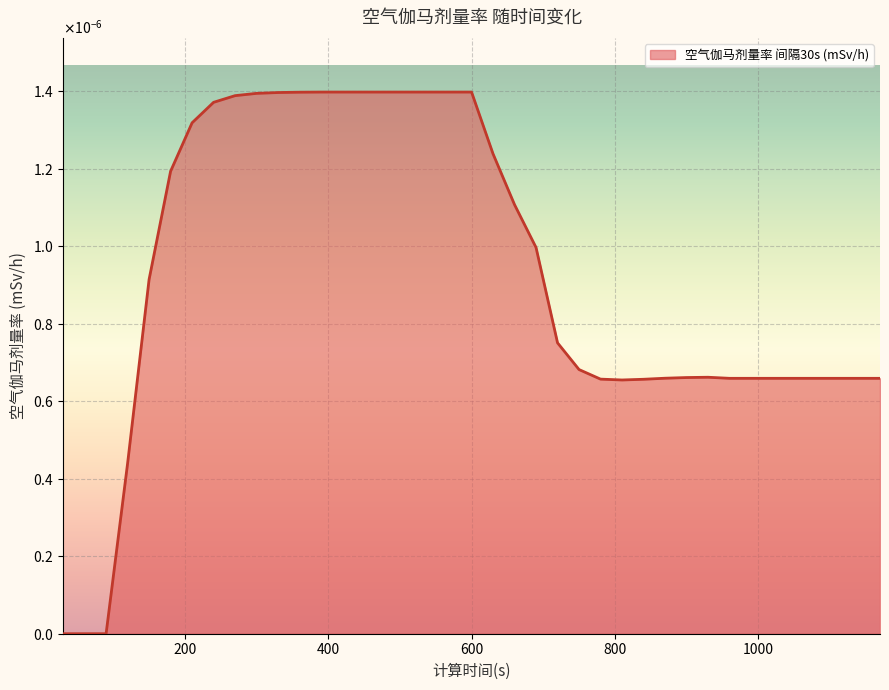

Rank the categories by value from highest to lowest.

390, 420, 450, 480, 510, 540, 570, 600, 360, 330, 300, 270, 240, 210, 630, 180, 660, 690, 150, 720, 750, 930, 900, 870, 960, 990, 1020, 1050, 1080, 1110, 1140, 1170, 780, 840, 810, 120, 30, 60, 90